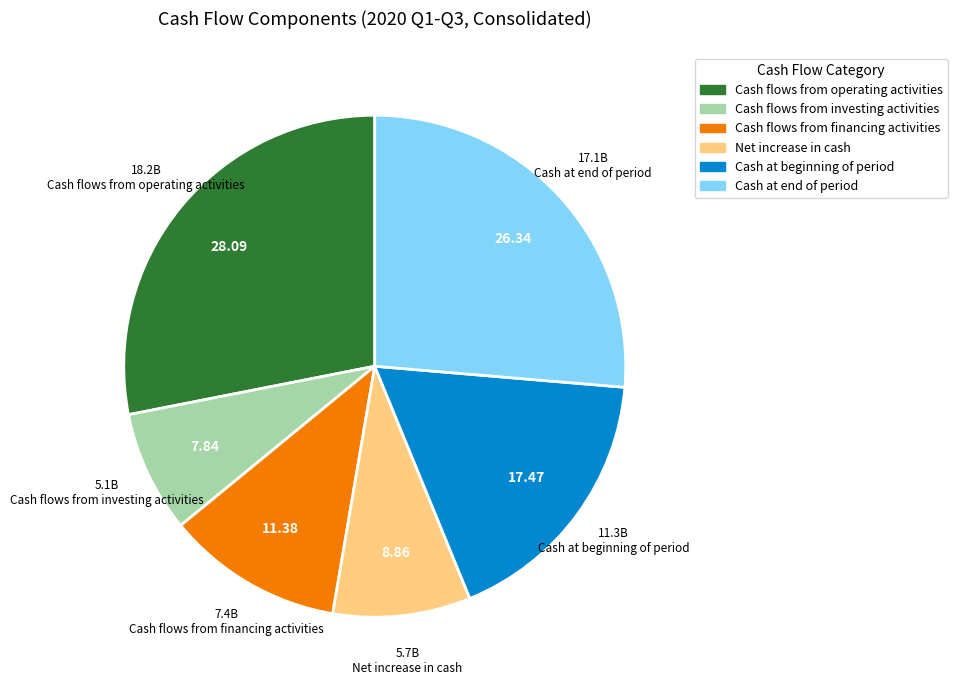

Do Cash flows from financing activities and Cash at beginning of period together represent more than half of the pie?

No